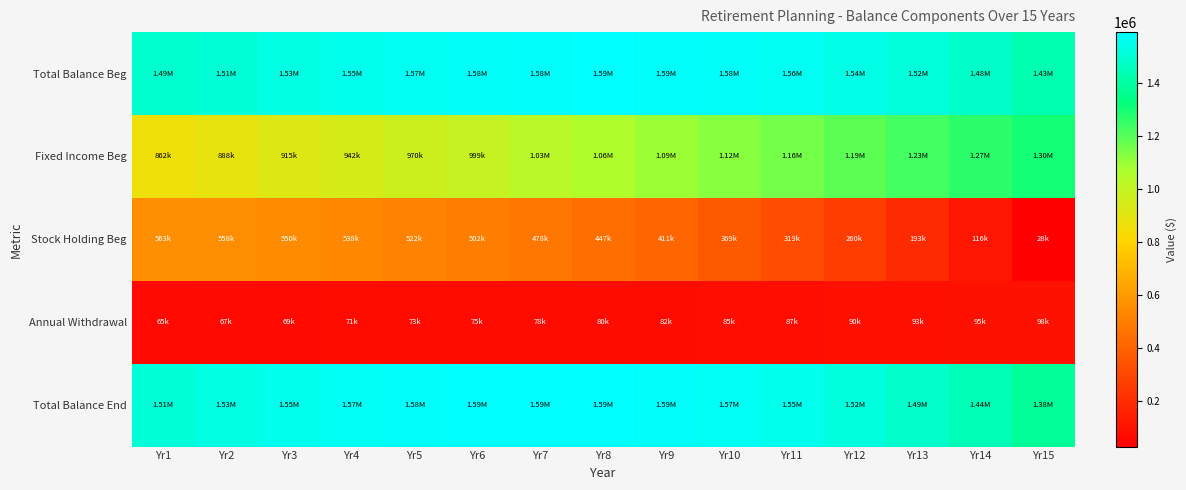

Reading left to right, list all the values displayed in this chart.

Total Balance Beg: Yr1=1490000.0	Yr2=1512777.9	Yr3=1533243.0	Yr4=1551058.9	Yr5=1565852.8	Yr6=1577210.9	Yr7=1584674.4	Yr8=1587735.0	Yr9=1585829.0	Yr10=1578332.2	Yr11=1564553.0	Yr12=1543726.0	Yr13=1515004.0	Yr14=1477449.8	Yr15=1430027.1
Fixed Income Beg: Yr1=862175.2	Yr2=888040.4	Yr3=914681.6	Yr4=942122.1	Yr5=970385.8	Yr6=999497.3	Yr7=1029482.2	Yr8=1060366.7	Yr9=1092177.7	Yr10=1124943.0	Yr11=1158691.3	Yr12=1193452.1	Yr13=1229255.6	Yr14=1266133.3	Yr15=1304117.3
Stock Holding Beg: Yr1=562824.8	Yr2=557787.4	Yr3=549602.8	Yr4=537909.6	Yr5=522309.0	Yr6=502360.7	Yr7=477578.8	Yr8=447426.5	Yr9=411311.3	Yr10=368578.9	Yr11=318507.1	Yr12=260298.7	Yr13=193073.9	Yr14=115861.8	Yr15=27591.5
Annual Withdrawal: Yr1=65000.0	Yr2=66950.0	Yr3=68958.5	Yr4=71027.3	Yr5=73158.1	Yr6=75352.8	Yr7=77613.4	Yr8=79941.8	Yr9=82340.1	Yr10=84810.3	Yr11=87354.6	Yr12=89975.2	Yr13=92674.5	Yr14=95454.7	Yr15=98318.3
Total Balance End: Yr1=1513614.1	Yr2=1534908.1	Yr3=1553545.3	Yr4=1569152.2	Yr5=1581315.1	Yr6=1589575.3	Yr7=1593424.5	Yr8=1592299.6	Yr9=1585576.8	Yr10=1572565.2	Yr11=1552500.1	Yr12=1524535.1	Yr13=1487734.0	Yr14=1441061.3	Yr15=1383372.4